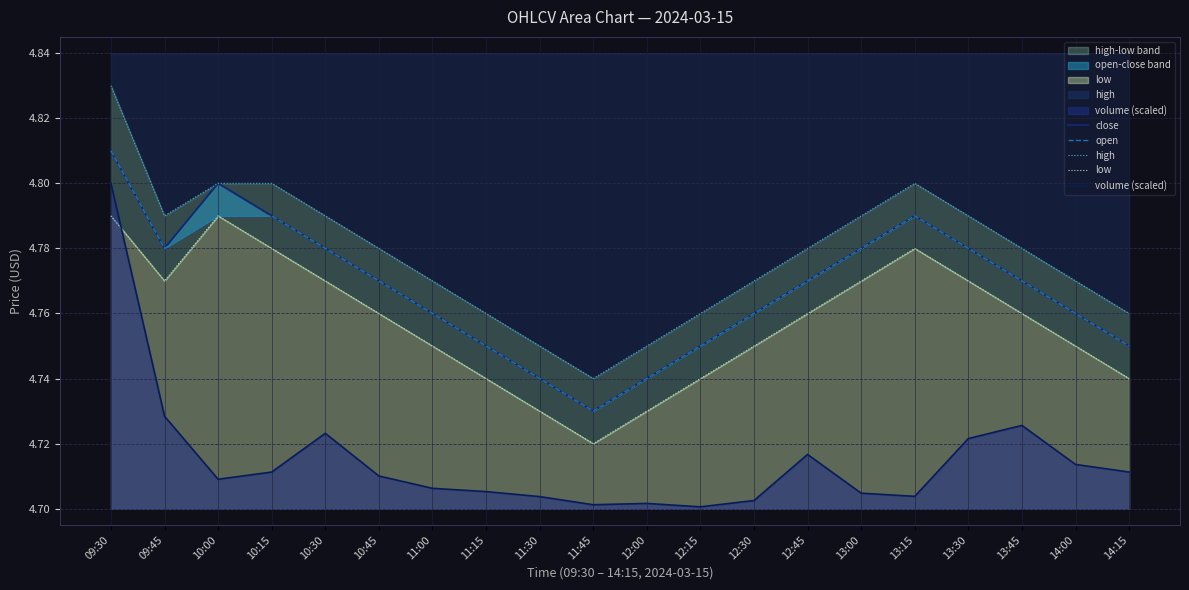

Reading left to right, transcribe all the data shown in this chart.

close: 09:30=4.8	09:45=4.8	10:00=4.8	10:15=4.8	10:30=4.8	10:45=4.8	11:00=4.8	11:15=4.8	11:30=4.7	11:45=4.7	12:00=4.7	12:15=4.8	12:30=4.8	12:45=4.8	13:00=4.8	13:15=4.8	13:30=4.8	13:45=4.8	14:00=4.8	14:15=4.8
open: 09:30=4.8	09:45=4.8	10:00=4.8	10:15=4.8	10:30=4.8	10:45=4.8	11:00=4.8	11:15=4.8	11:30=4.7	11:45=4.7	12:00=4.7	12:15=4.8	12:30=4.8	12:45=4.8	13:00=4.8	13:15=4.8	13:30=4.8	13:45=4.8	14:00=4.8	14:15=4.8
high: 09:30=4.8	09:45=4.8	10:00=4.8	10:15=4.8	10:30=4.8	10:45=4.8	11:00=4.8	11:15=4.8	11:30=4.8	11:45=4.7	12:00=4.8	12:15=4.8	12:30=4.8	12:45=4.8	13:00=4.8	13:15=4.8	13:30=4.8	13:45=4.8	14:00=4.8	14:15=4.8
low: 09:30=4.8	09:45=4.8	10:00=4.8	10:15=4.8	10:30=4.8	10:45=4.8	11:00=4.8	11:15=4.7	11:30=4.7	11:45=4.7	12:00=4.7	12:15=4.7	12:30=4.8	12:45=4.8	13:00=4.8	13:15=4.8	13:30=4.8	13:45=4.8	14:00=4.8	14:15=4.7
volume (scaled): 09:30=4.8	09:45=4.7	10:00=4.7	10:15=4.7	10:30=4.7	10:45=4.7	11:00=4.7	11:15=4.7	11:30=4.7	11:45=4.7	12:00=4.7	12:15=4.7	12:30=4.7	12:45=4.7	13:00=4.7	13:15=4.7	13:30=4.7	13:45=4.7	14:00=4.7	14:15=4.7